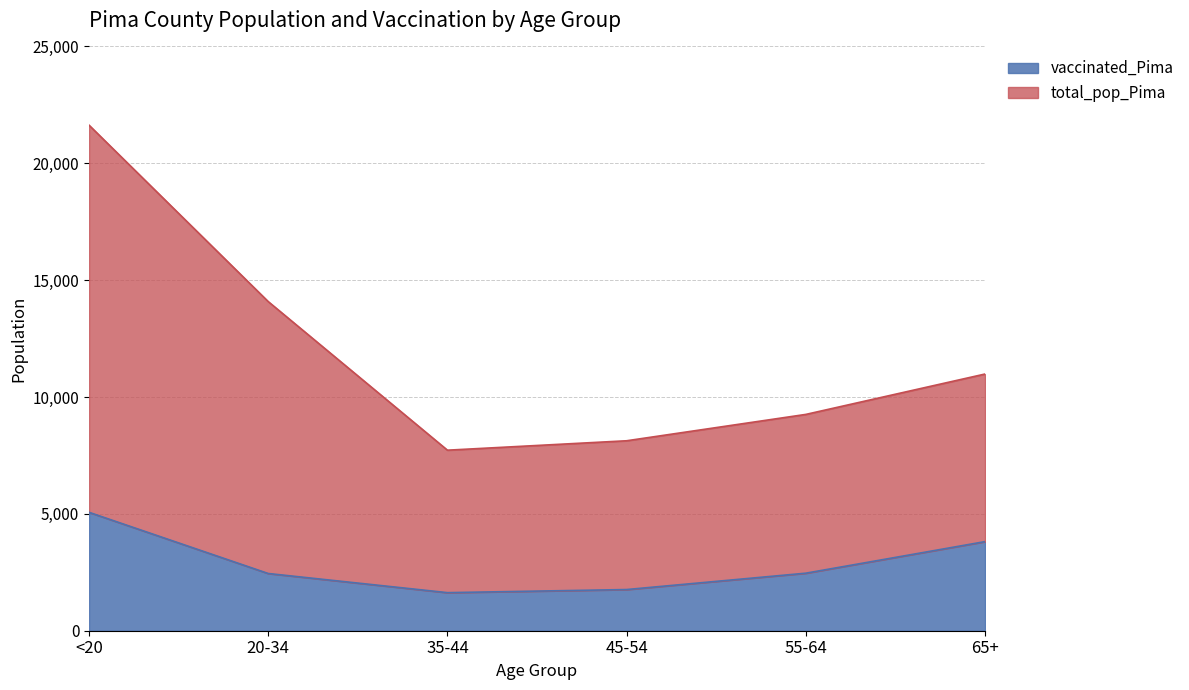

What is the minimum value shown in the chart?

1629